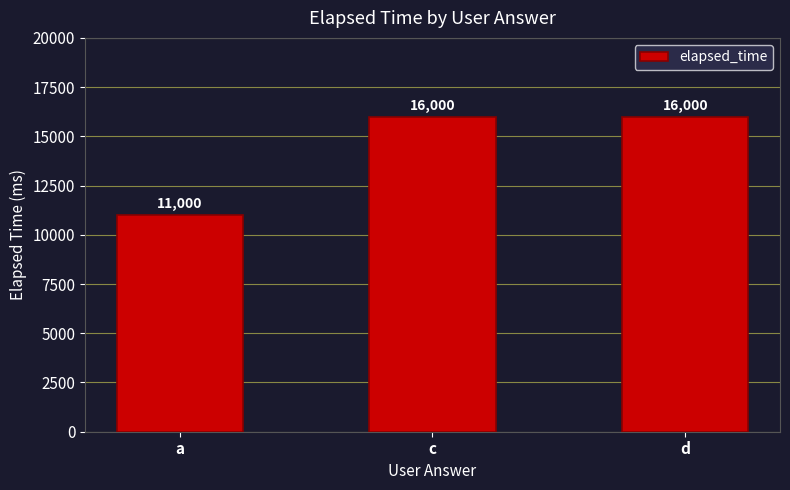

Which category has the lowest value across all series?

a